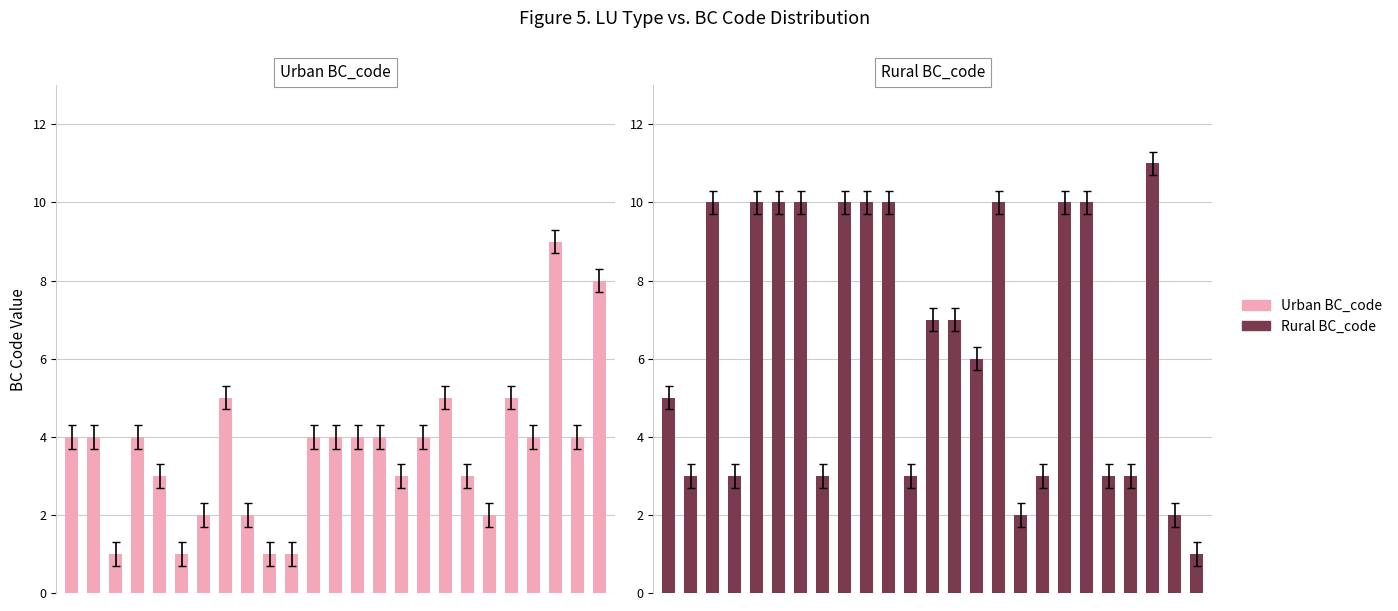

What is the spread (max minus min) of values at 21?

1